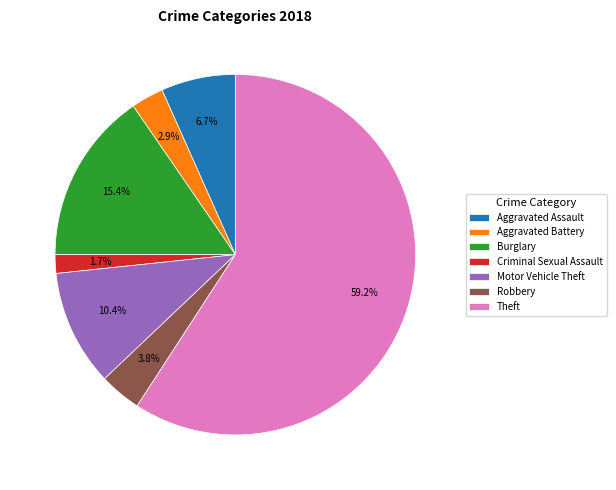

Which slice represents more than half of the pie?

Theft